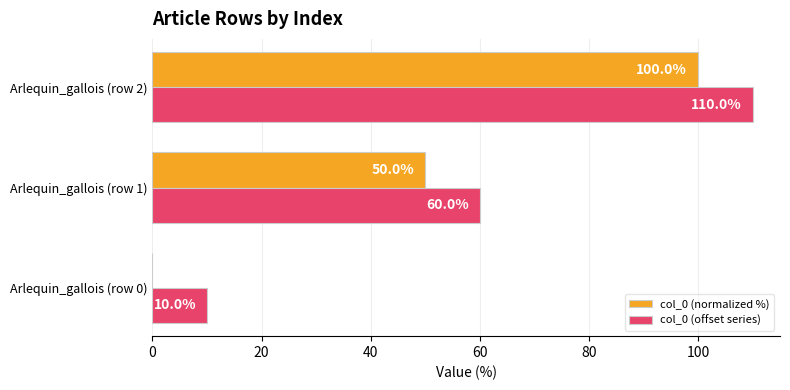

Count the col_0 (normalized %) values in the range 0 to 100.

3